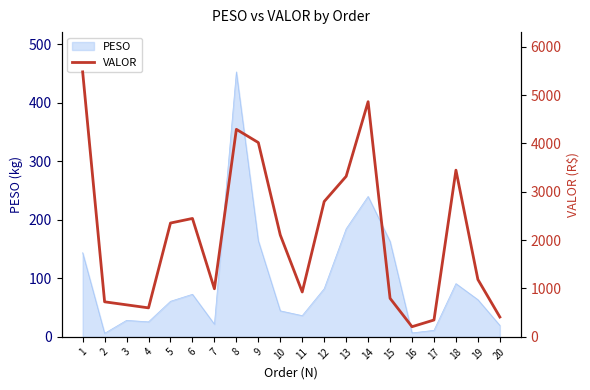

What is the value of the 14th point from the left?

4861.8